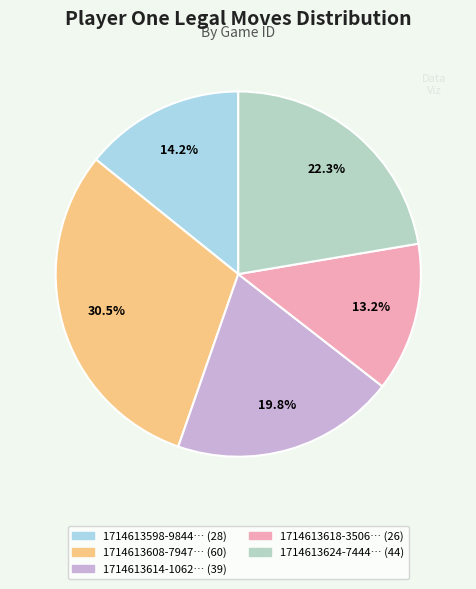

Rank the categories by value from lowest to highest.

1714613618-3506, 1714613598-9844, 1714613614-1062, 1714613624-7444, 1714613608-7947